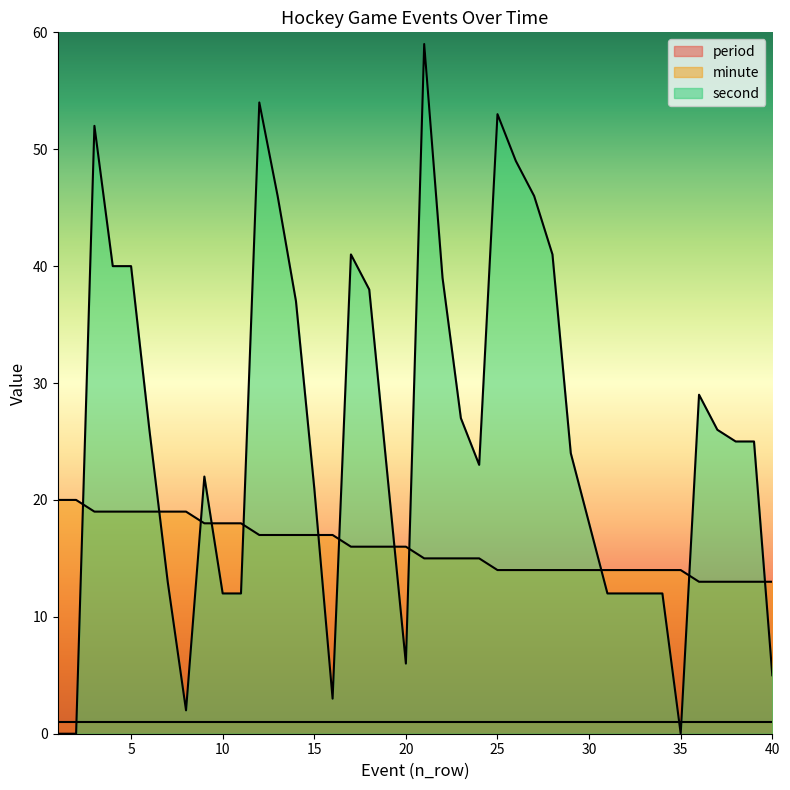

Which label corresponds to the largest value in the chart?

21